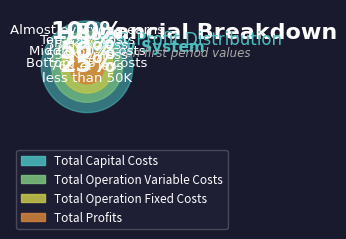

Is it true that Total Operation Variable Costs is 45% of the pie?

True